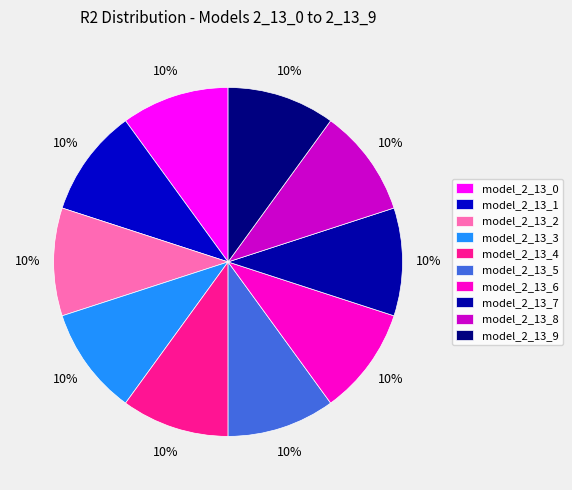

To the nearest percent, what percentage of the pie is model_2_13_6?

10%